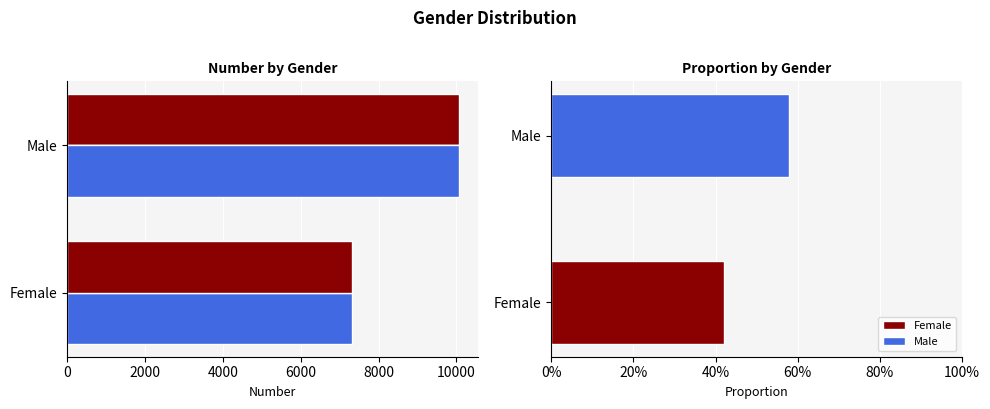

How many values in the Male series are below 10062?

1